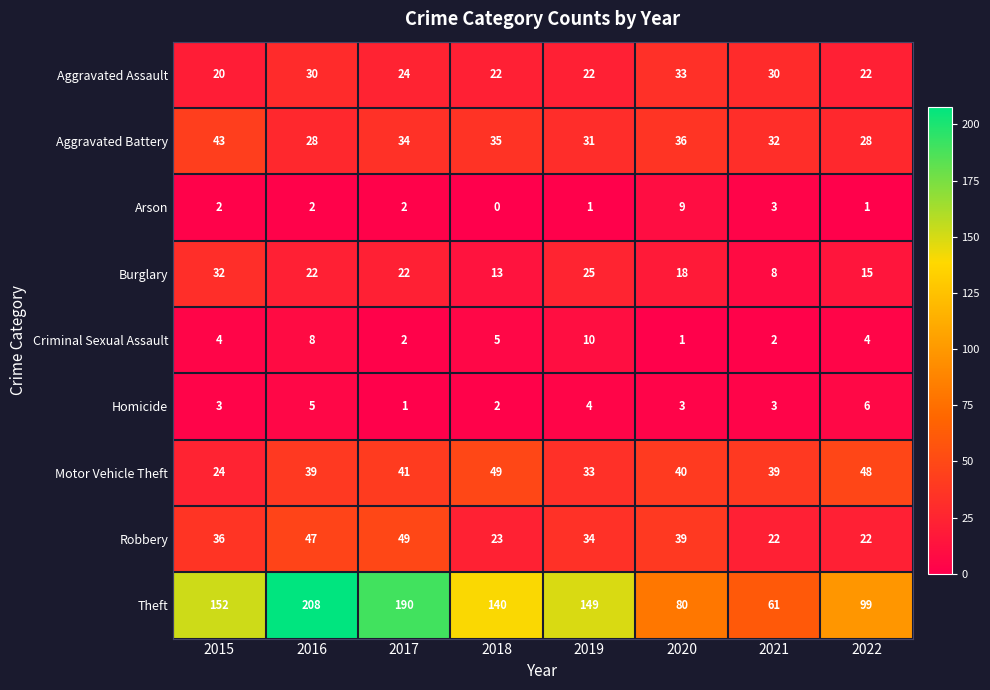

Is it true that Aggravated Battery equals 43 at 2015?

True